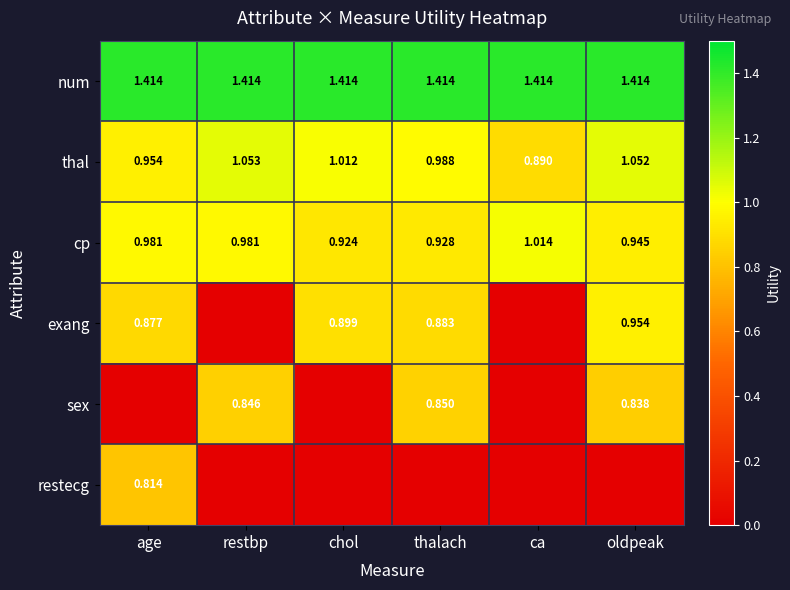

Which series has the largest total across all categories?

num